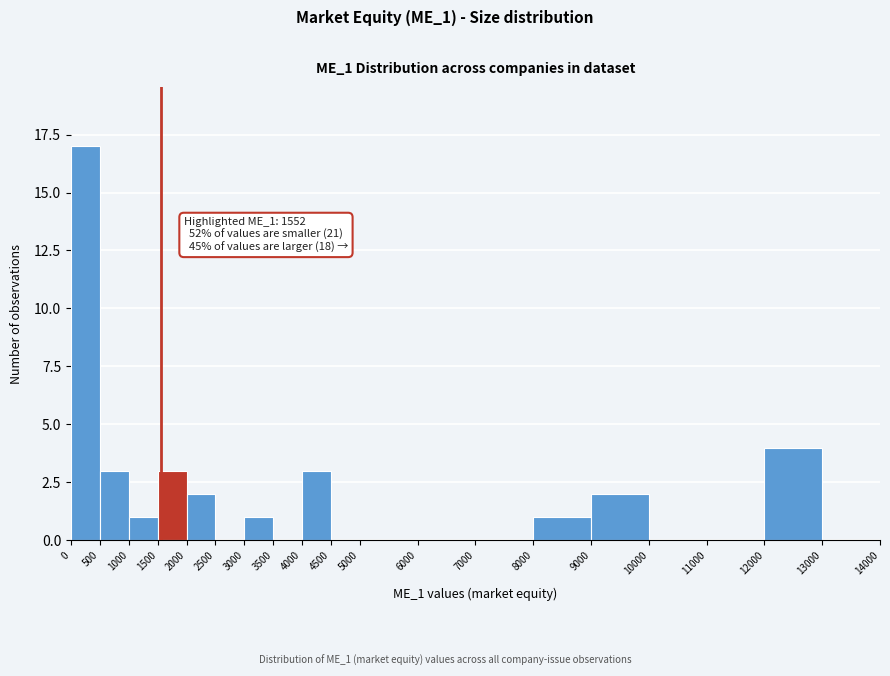

Over which range of the x-axis is the bar tallest?

0 to 500